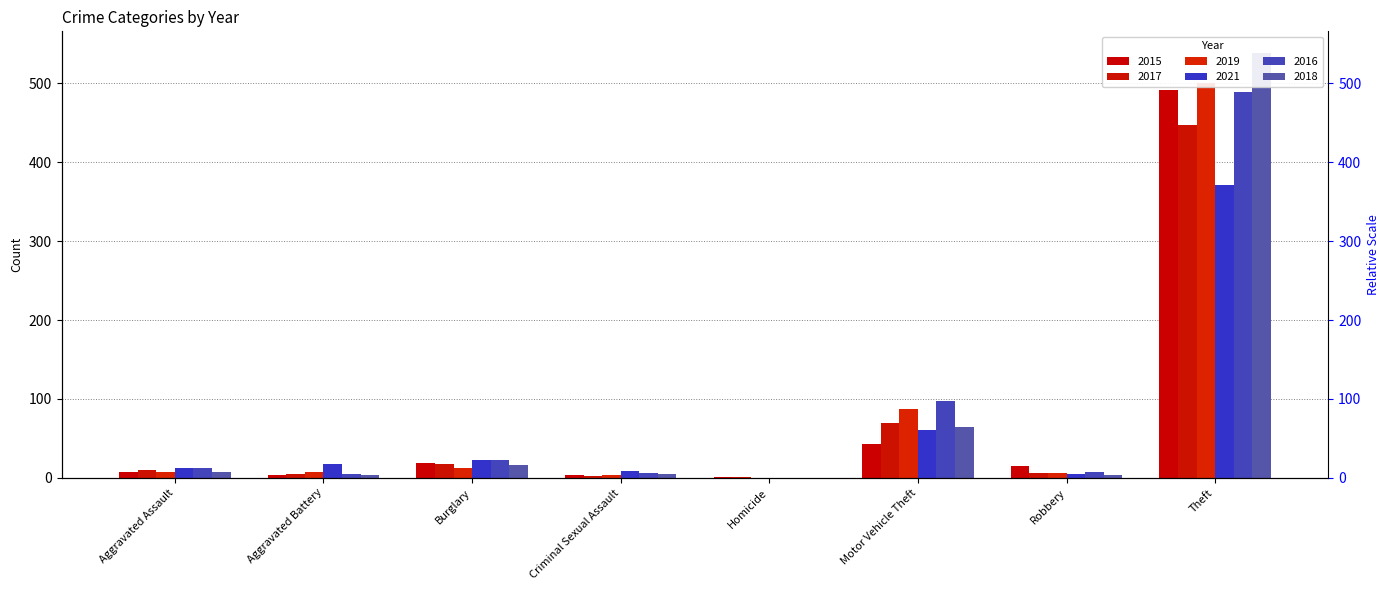

What is the sum of the 2017 values at Homicide and Robbery?

7